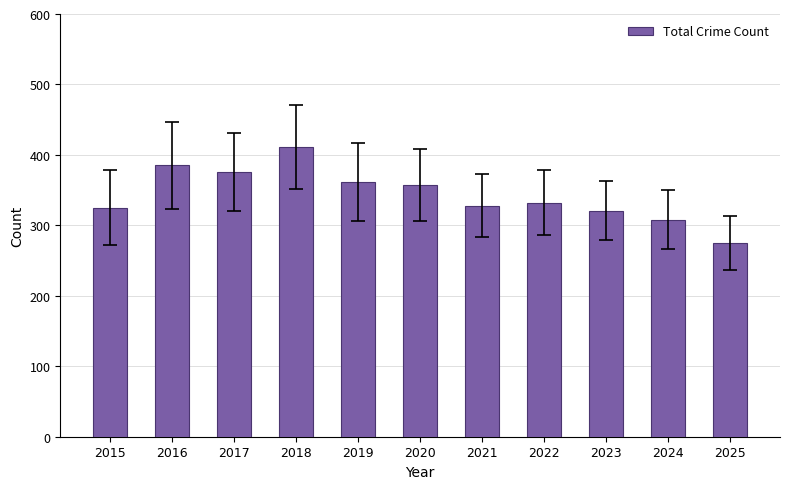

What is the difference between the maximum and minimum values?

136